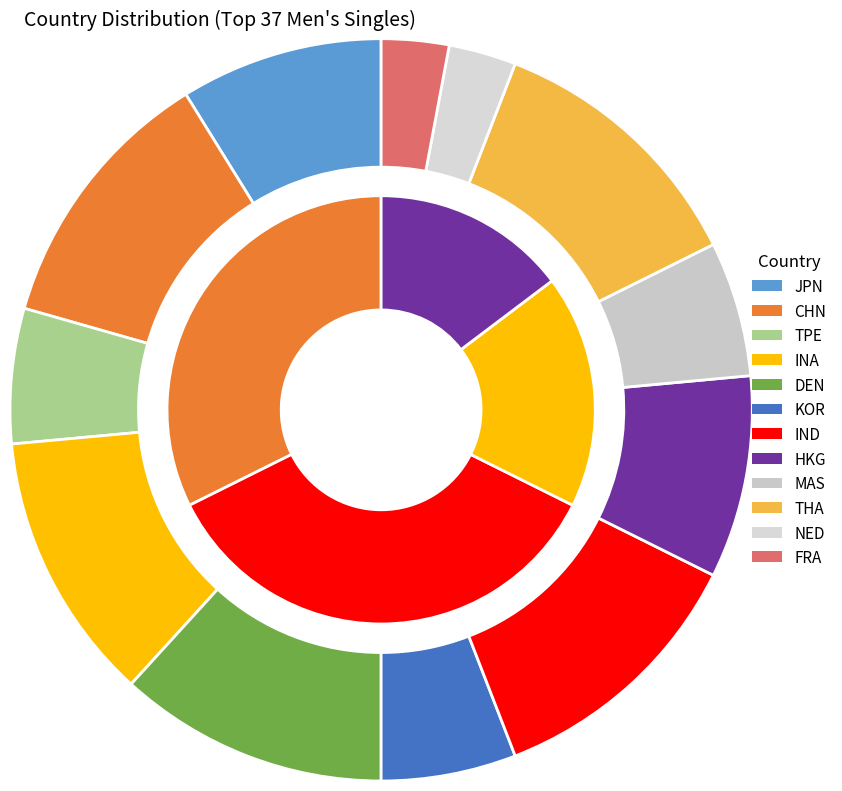

To the nearest percent, what is the combined percentage of THA and INA?

24%